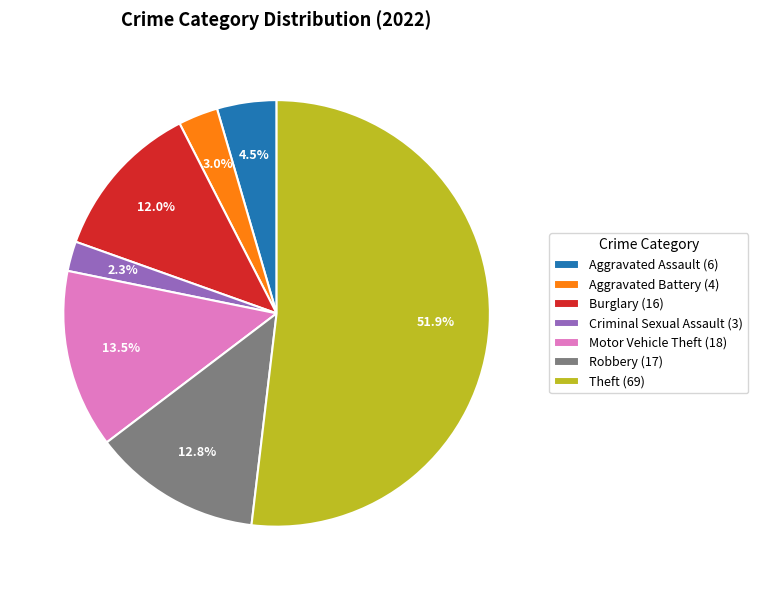

Is there a majority slice in this chart?

Yes